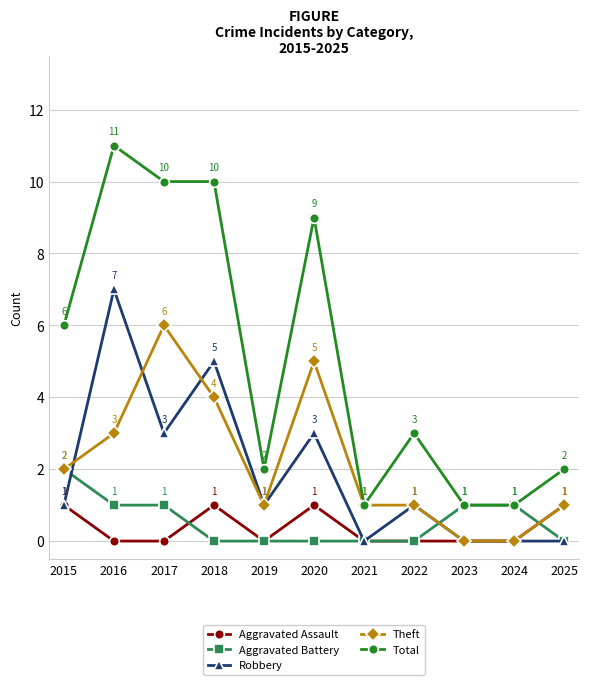

At which category does Total reach its first local peak?

2016